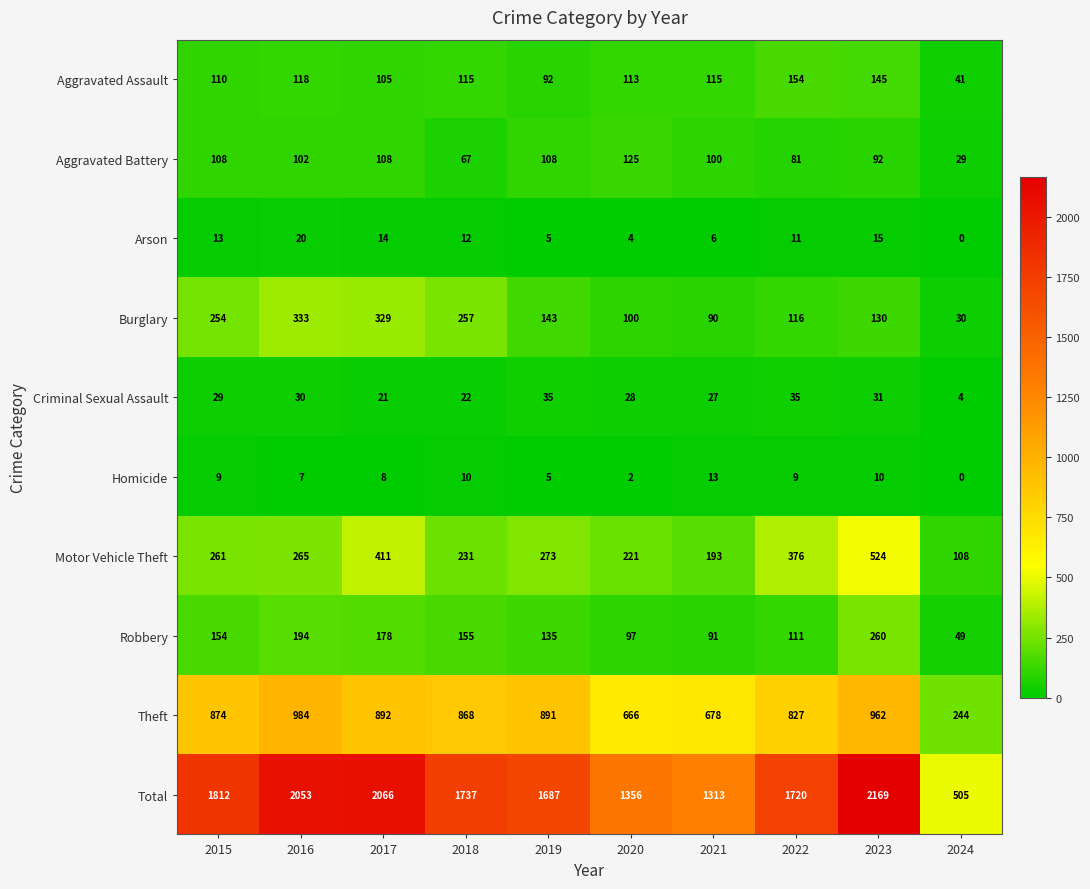

Which category has the highest value across all series?

2023